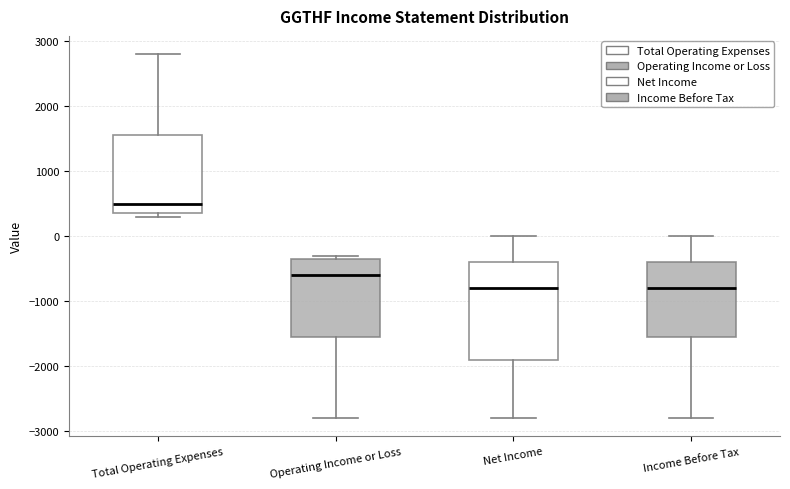

Where does the median line of the box for Income Before Tax sit on the y-axis? The values are not printed on the chart, so give them approximately, as read against the axis.

-800